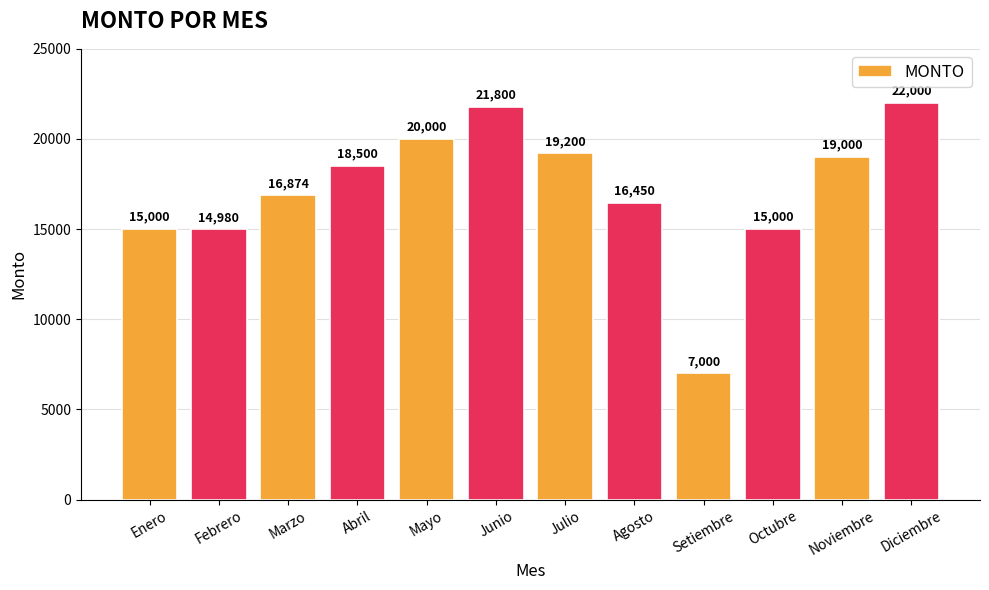

What is the value of the 1st bar from the left?

15000